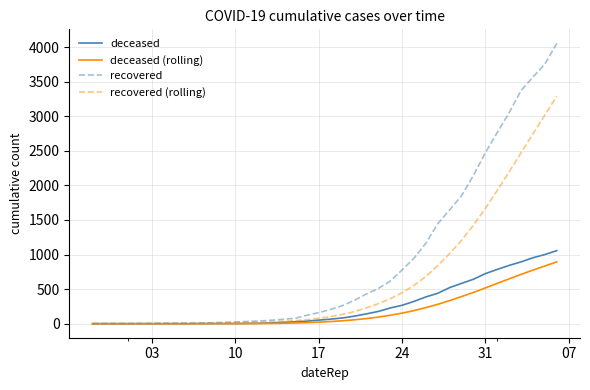

What are all the series names shown in the legend?

deceased, deceased (rolling), recovered, recovered (rolling)